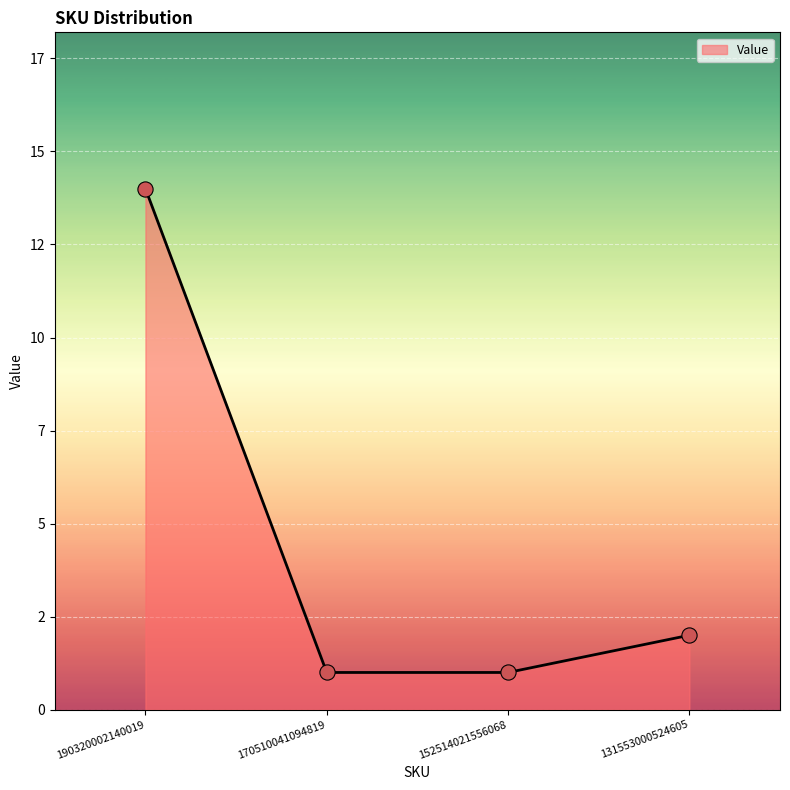

What is the ratio of the value at 190320002140019 to the value at 170510041094819?

14.0